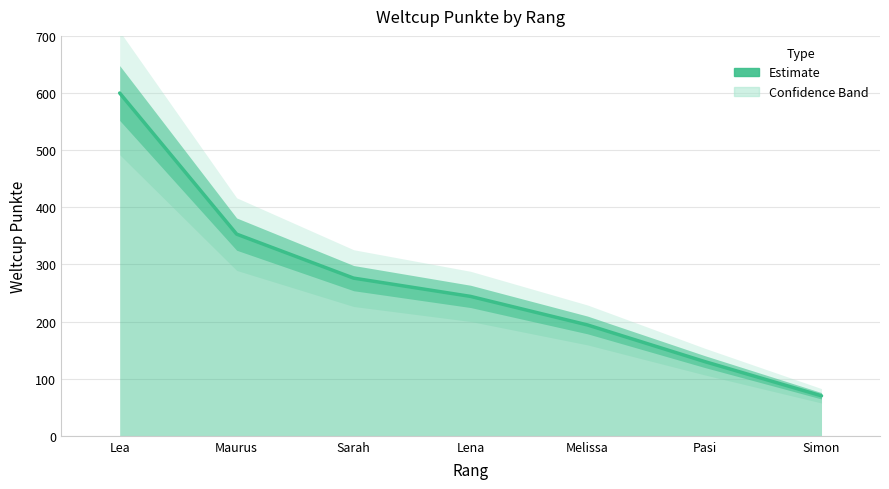

At which label is the value closest to 335?

Maurus